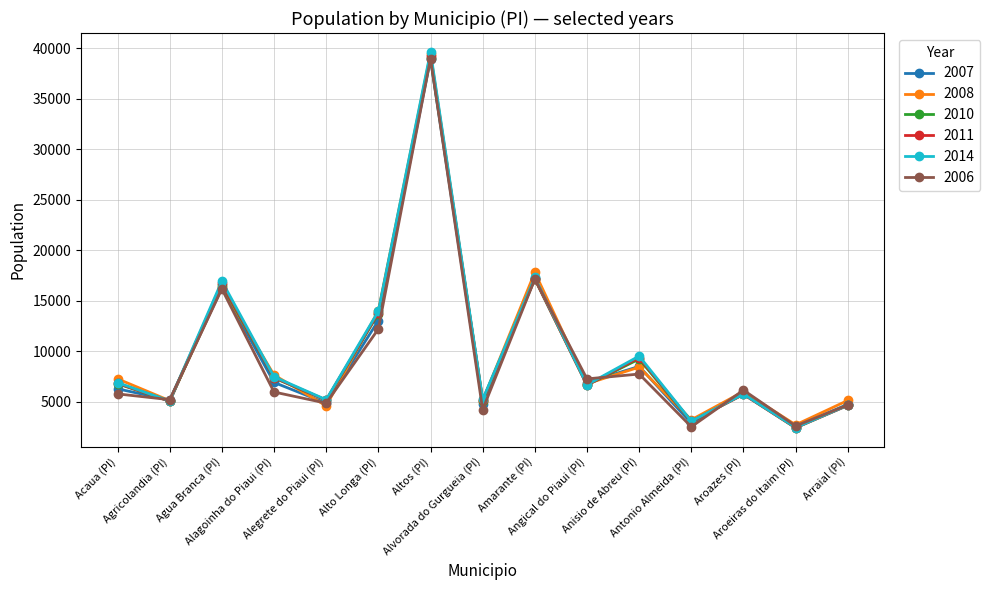

Which category has the highest value across all series?

Altos (PI)